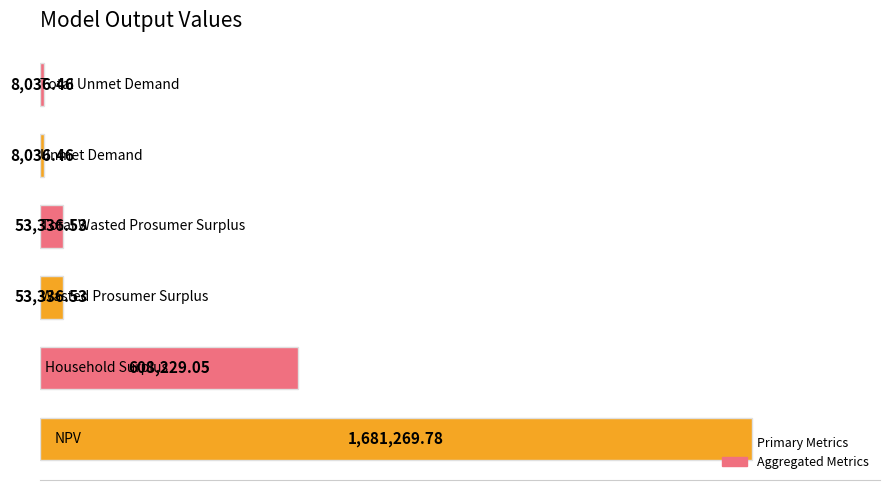

Does the chart contain stacked bars?

No